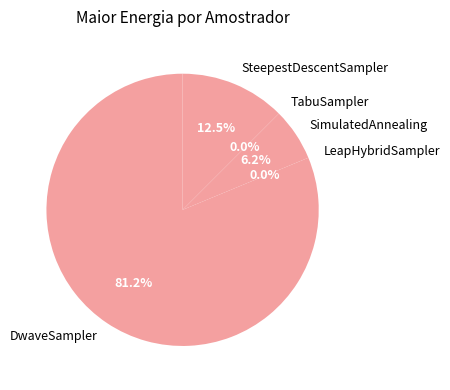

To the nearest percent, what portion does SteepestDescentSampler represent?

13%